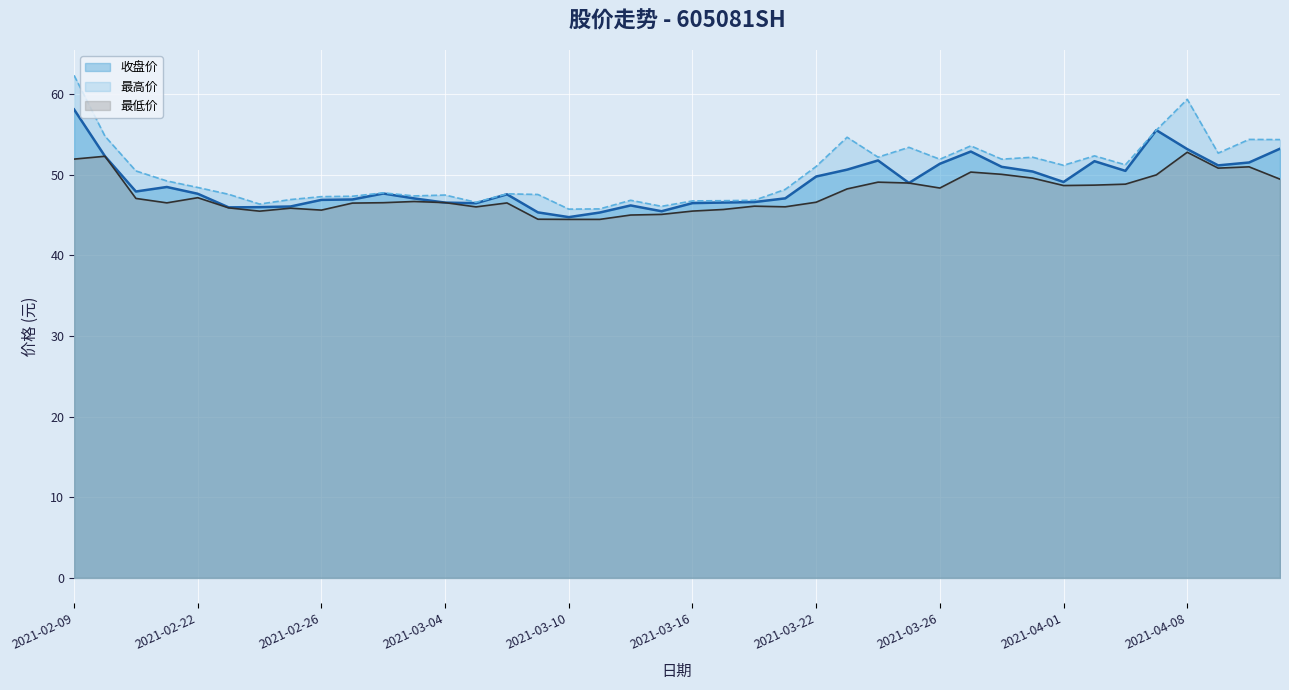

What position from the left is 2021-03-29?

30